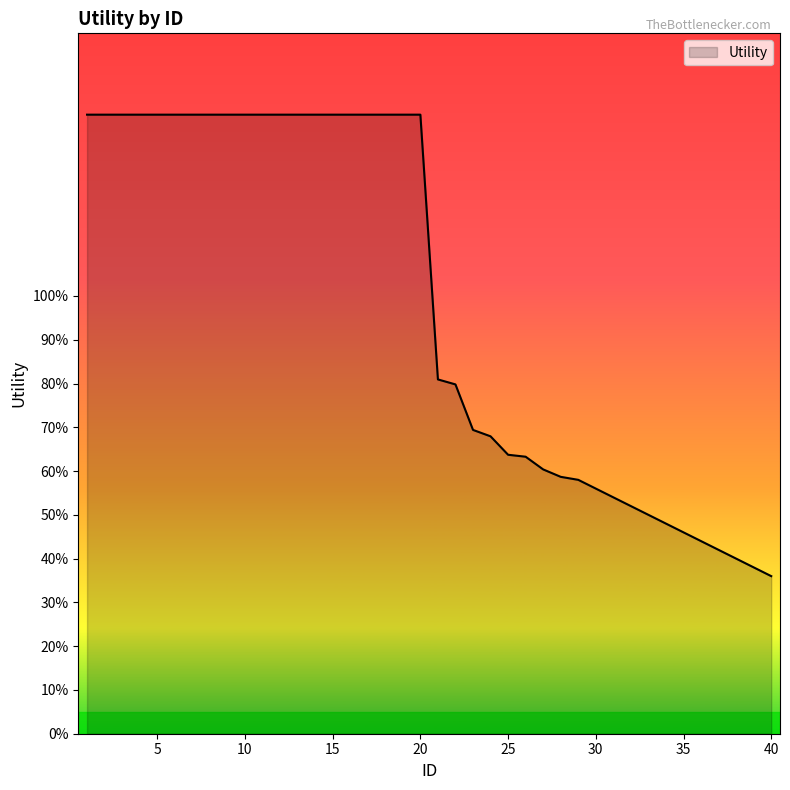

Is this an area chart (filled region under the line)?

Yes